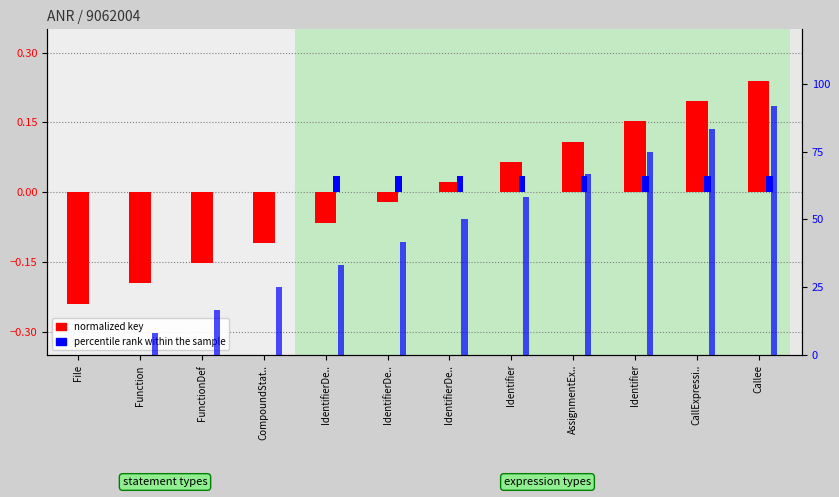

Which category has the lowest value across all series?

File